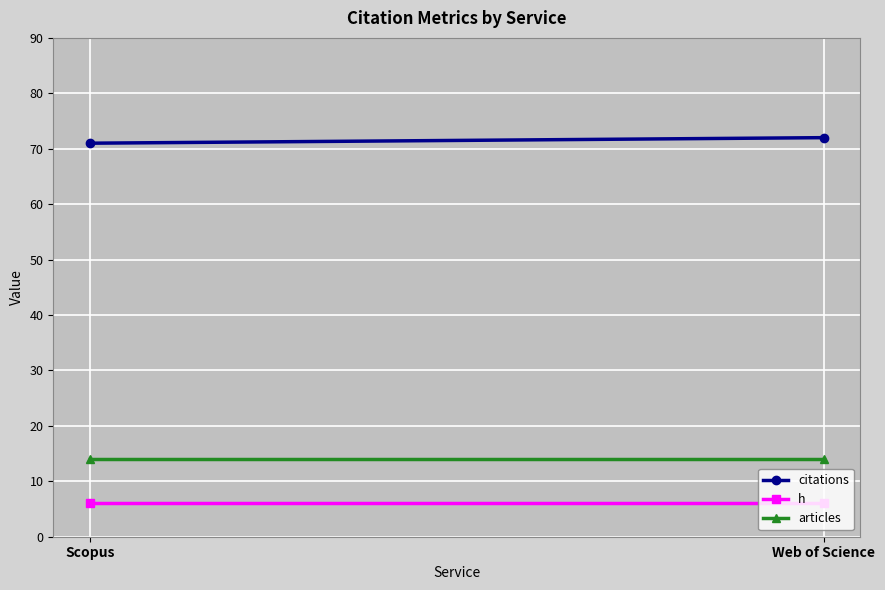

Reading right to left, extract all data points from this chart.

citations: Web of Science=72	Scopus=71
h: Web of Science=6	Scopus=6
articles: Web of Science=14	Scopus=14